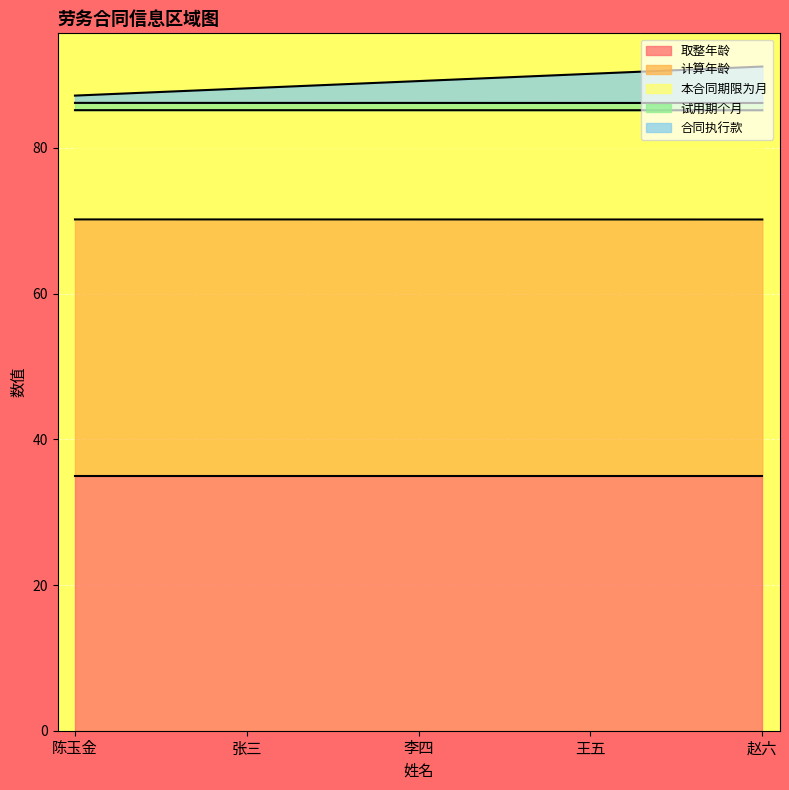

True or false: 本合同期限为月 has more than 0 interior local peaks.

False